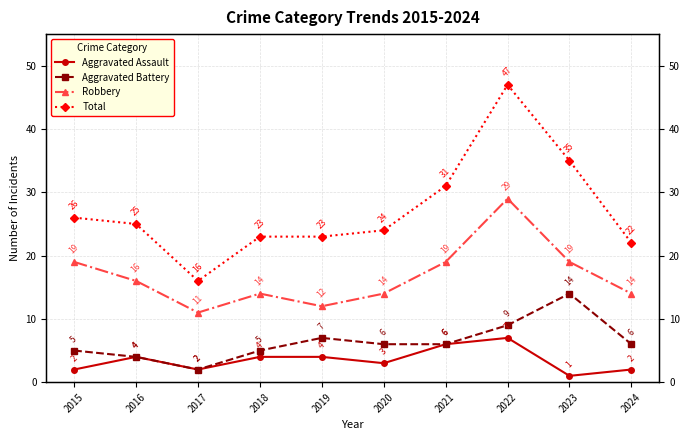

What is the difference between the maximum and minimum values in the Total series?

31